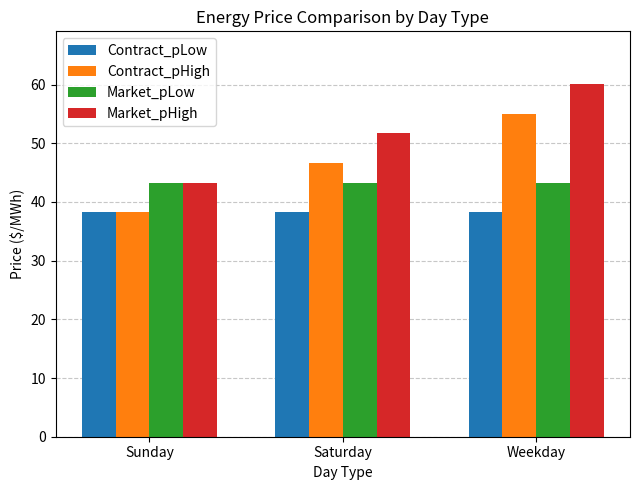

What is the spread (max minus min) of values at Weekday?

21.8